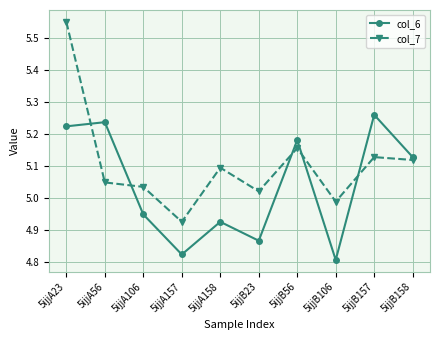

What is the sum of the col_7 values at 5ijjB157 and 5ijjB158?

10.2